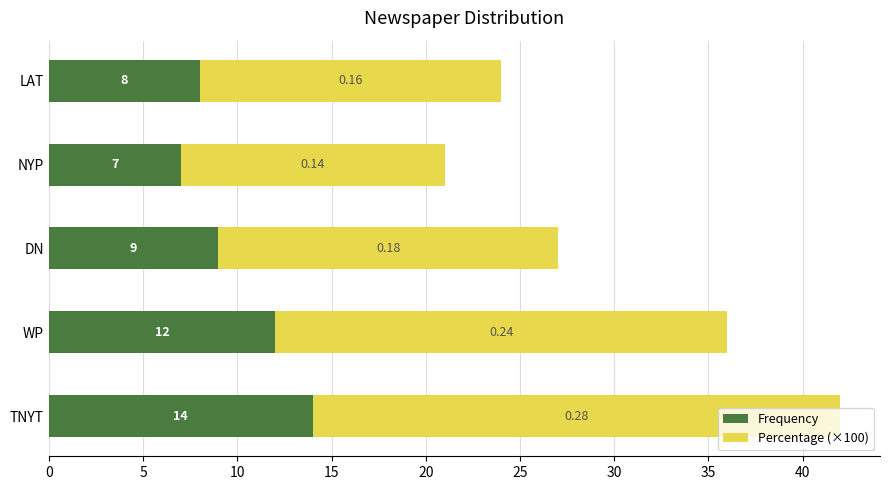

What is the average value of the Frequency series?

10